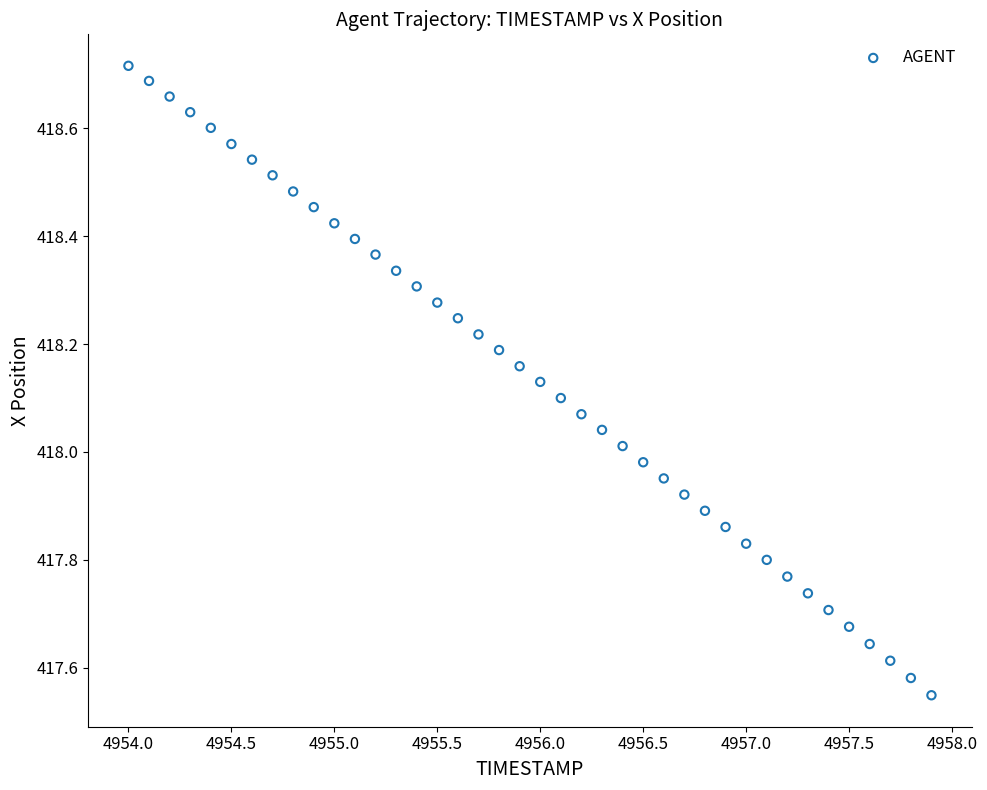

What is the range of Y values (max minus min)?

1.2